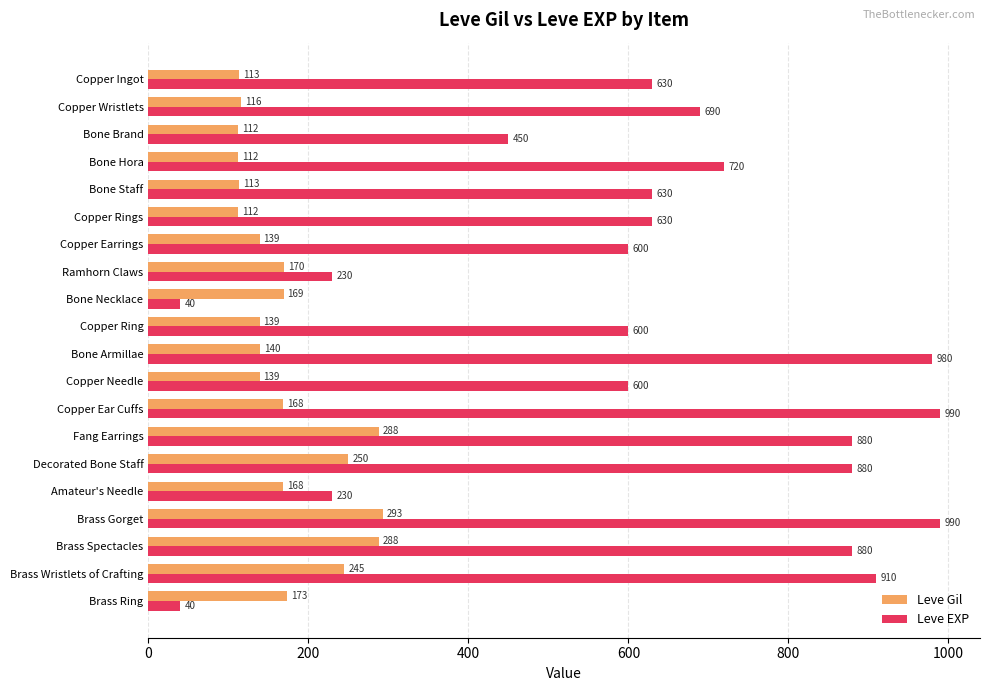

List the series in order of their overall mean, lowest first.

Leve Gil, Leve EXP